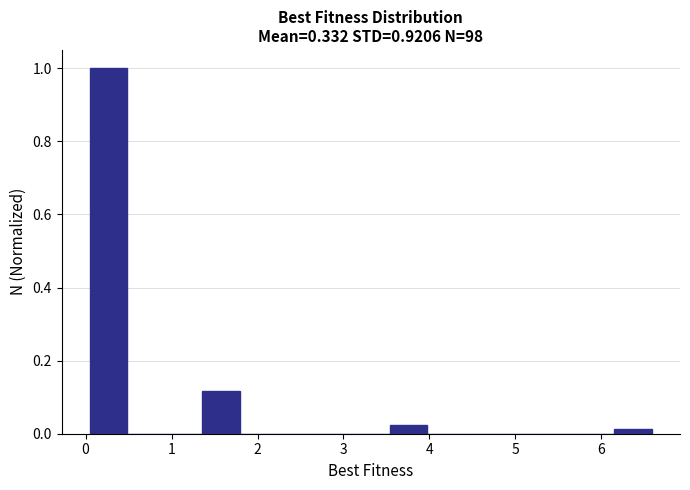

Reading left to right, transcribe this chart: for each bar, give the range it covers on the x-axis and its height. Neither the bar edges nor the heights are printed on the chart, so give them approximately, as read against the axes.

0.0 to 0.5: 1.00
0.5 to 0.9: 0
0.9 to 1.4: 0
1.4 to 1.8: 0.12
1.8 to 2.2: 0
2.2 to 2.7: 0
2.7 to 3.1: 0
3.1 to 3.5: 0
3.5 to 4.0: 0.02
4.0 to 4.4: 0
4.4 to 4.8: 0
4.8 to 5.3: 0
5.3 to 5.7: 0
5.7 to 6.2: 0
6.2 to 6.6: under 0.02